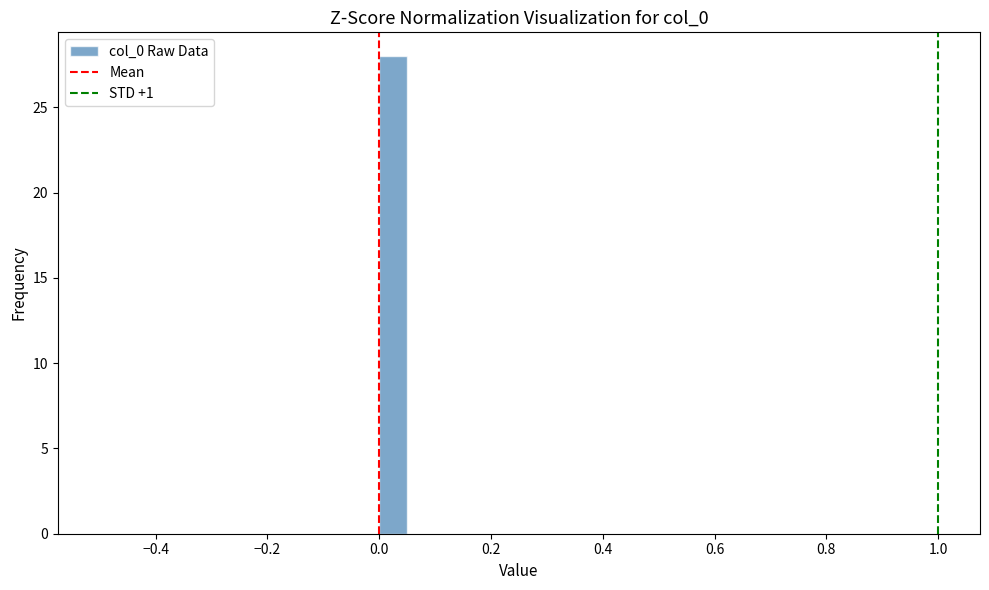

Around what value on the x-axis is the tallest bar? Give the approximate position of its centre, as read against the axis.

0.02